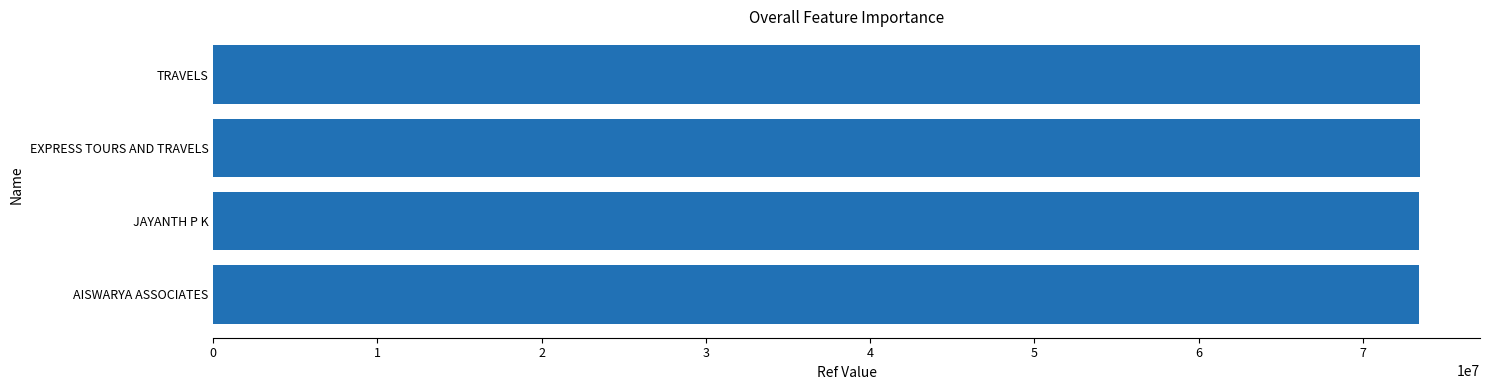

What is the greatest value displayed?

73448165